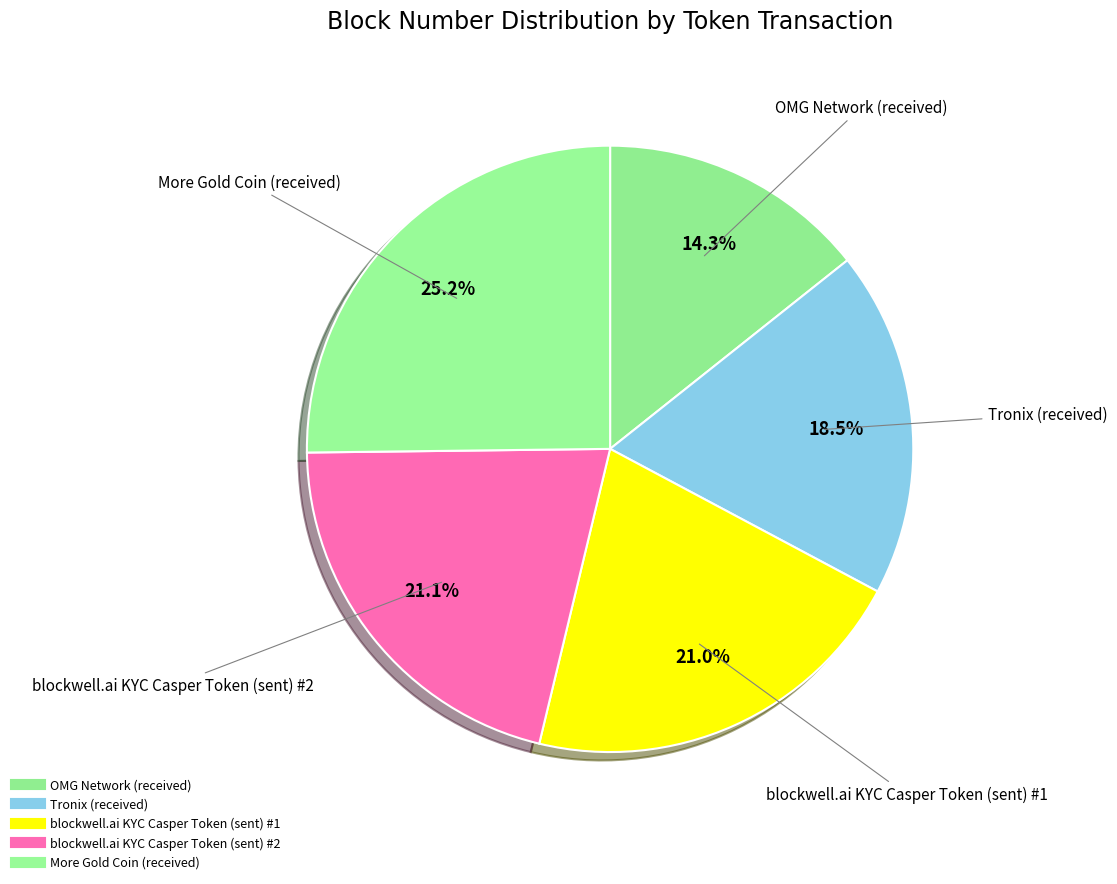

How many segments does this pie chart have?

5